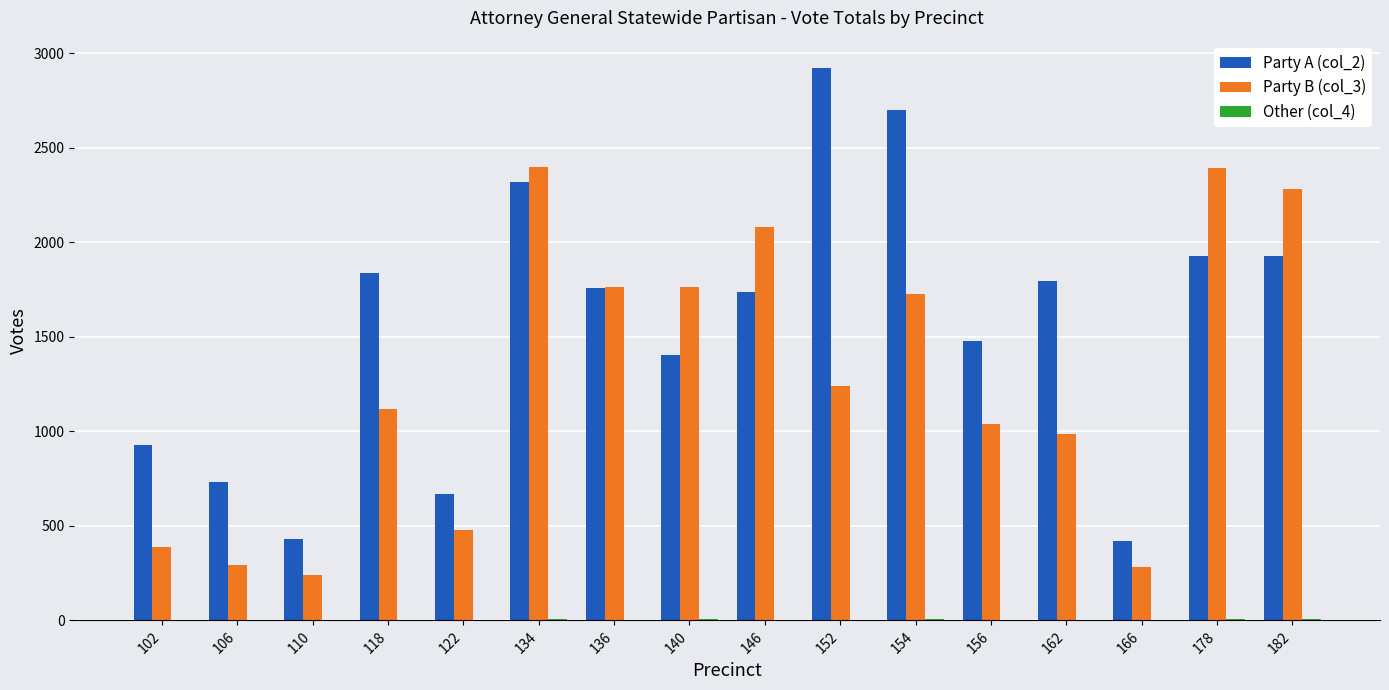

At which category is the sum across all series the highest?

134